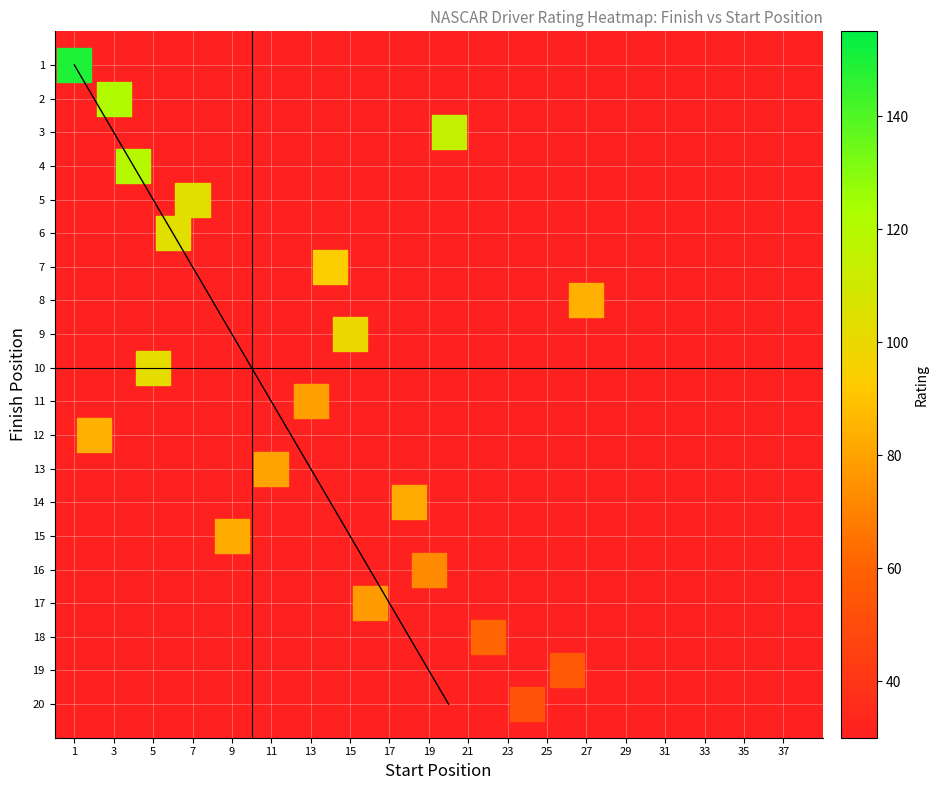

What is the range of X values (max minus min)?

26